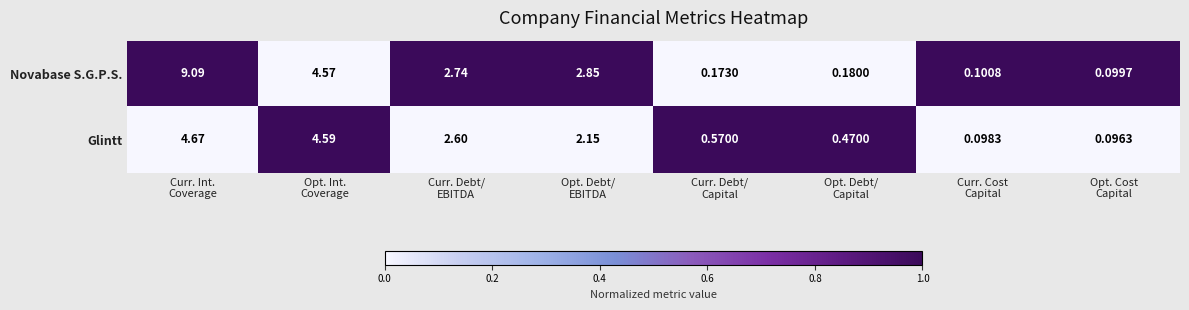

Which series has the largest range (max minus min)?

Novabase S.G.P.S.